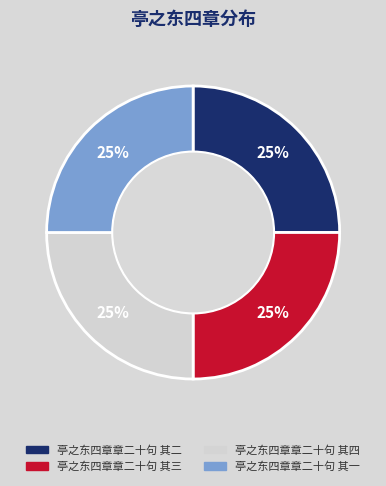

Does 亭之东四章章二十句 其一 account for over 50% of the chart?

No